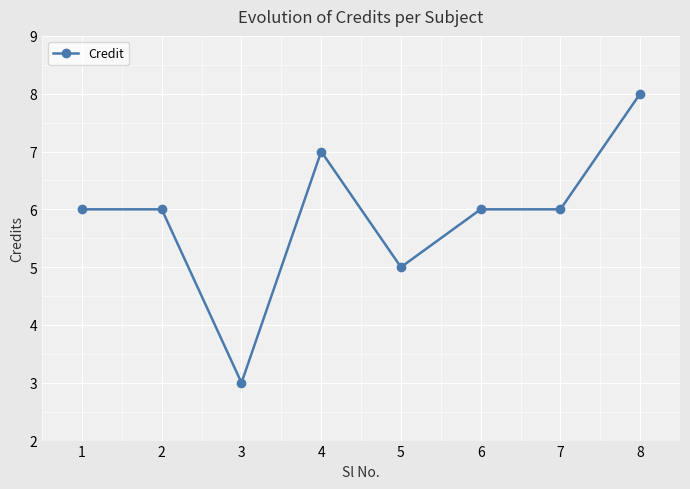

What is the difference between the maximum and minimum values?

5